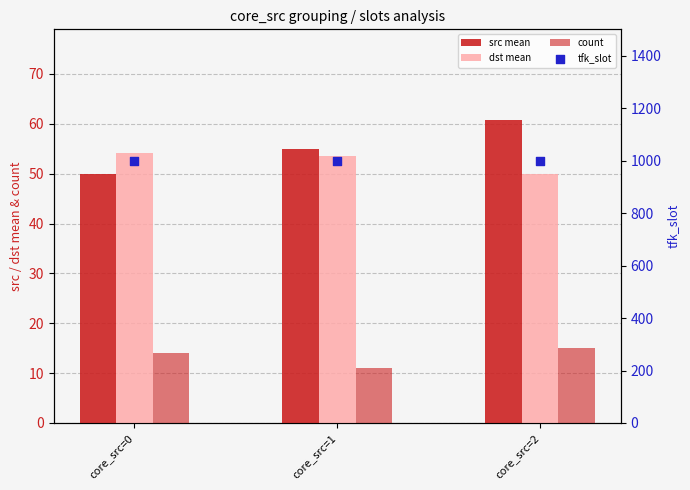

Which series has the largest Y range (max minus min)?

src mean